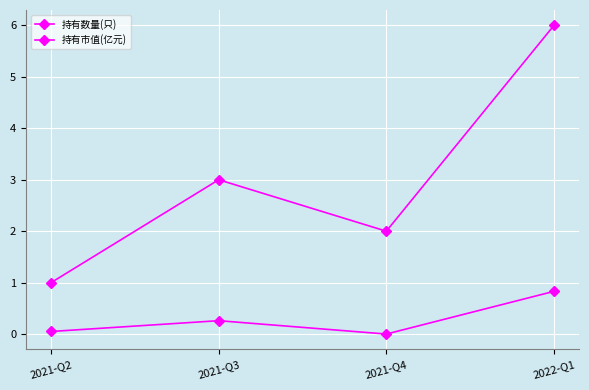

Which series has the largest total across all categories?

持有数量(只)